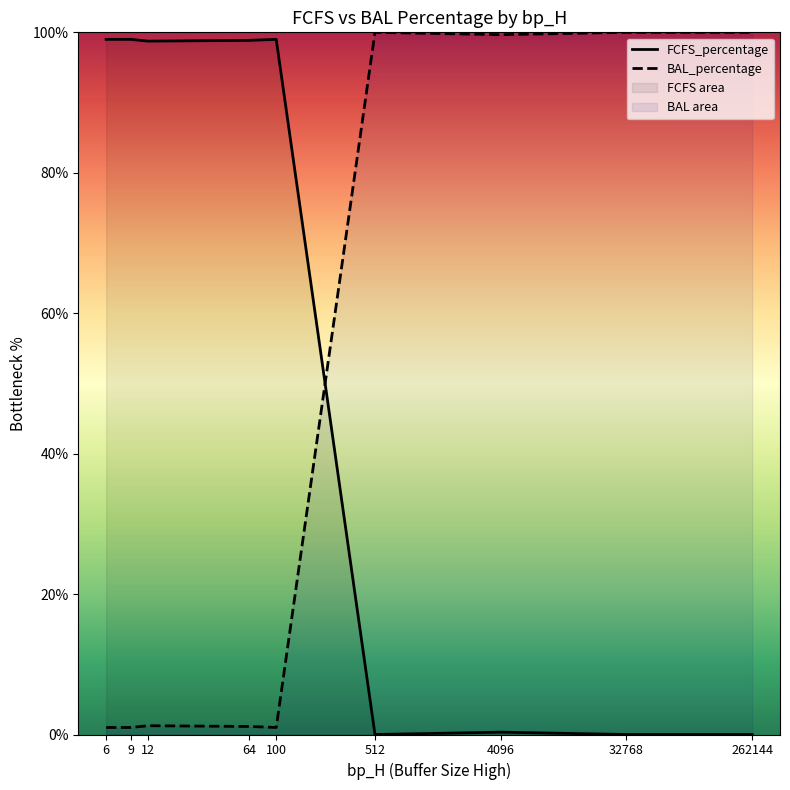

True or false: FCFS_percentage has a value of 98 at 26.

True